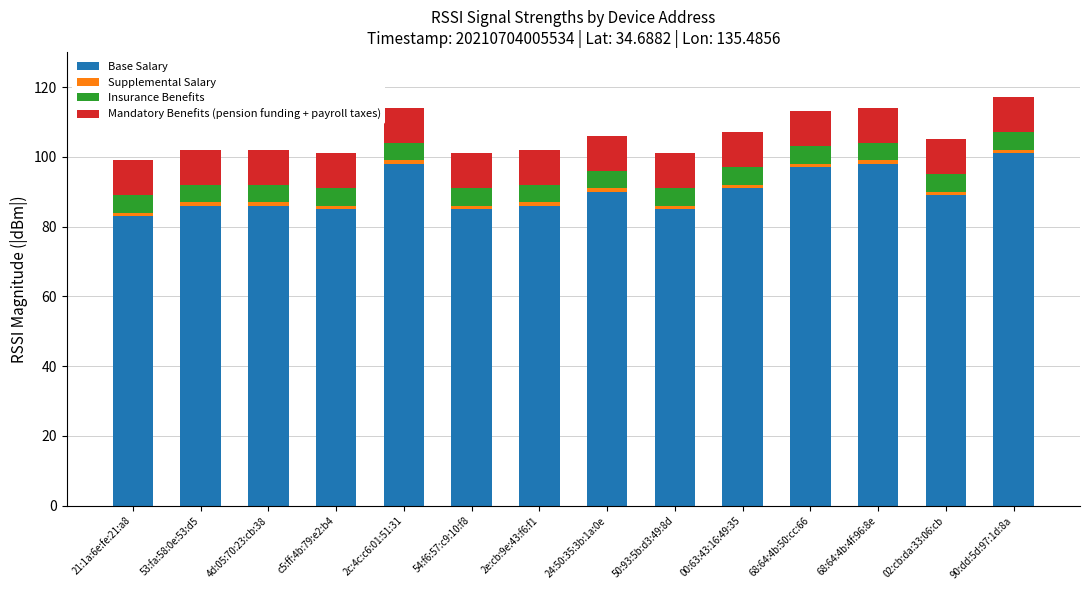

What is the difference between the maximum and minimum values in the Base Salary series?

18